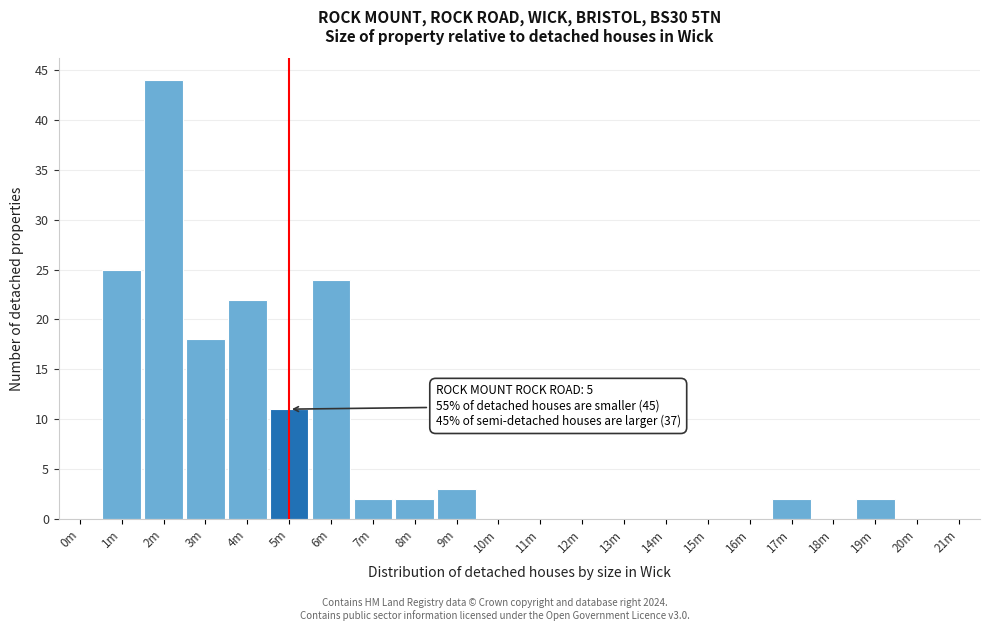

Reading right to left, list all the values displayed in this chart.

21m=0	20m=0	19m=2	18m=0	17m=2	16m=0	15m=0	14m=0	13m=0	12m=0	11m=0	10m=0	9m=3	8m=2	7m=2	6m=24	5m=11	4m=22	3m=18	2m=44	1m=25	0m=0